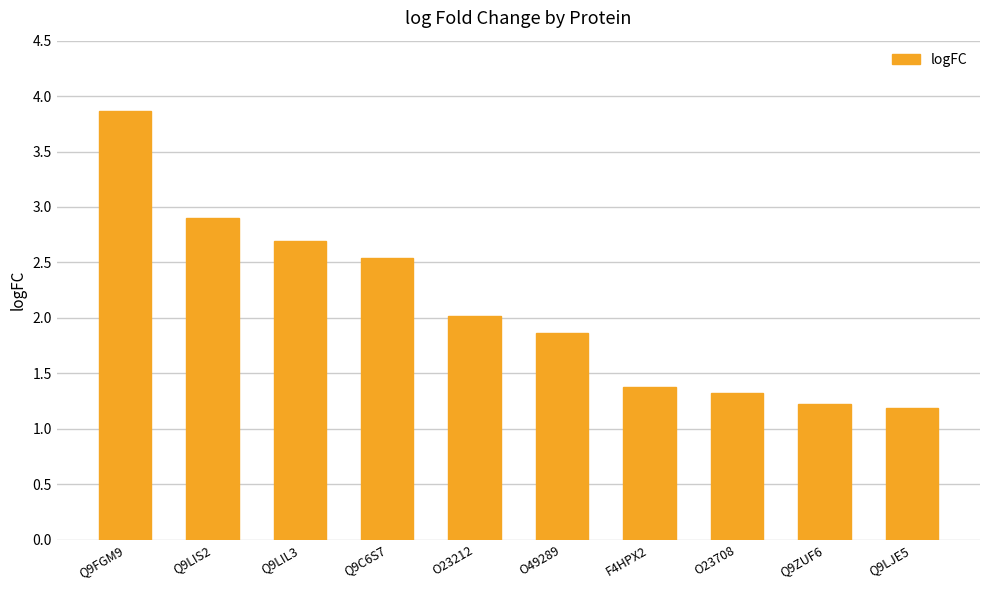

What is the label of the 5th bar from the right?

O49289